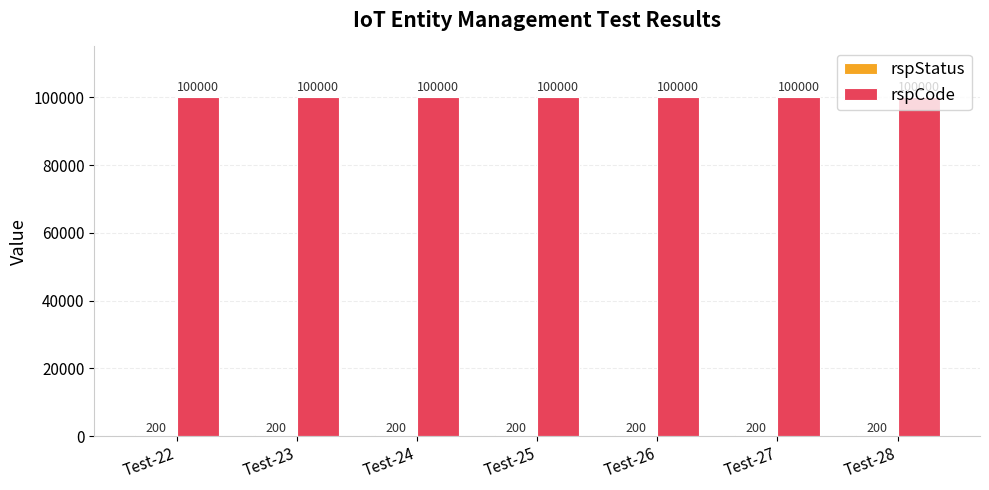

What is the sum of the rspCode values at Test-25 and Test-23?

200000